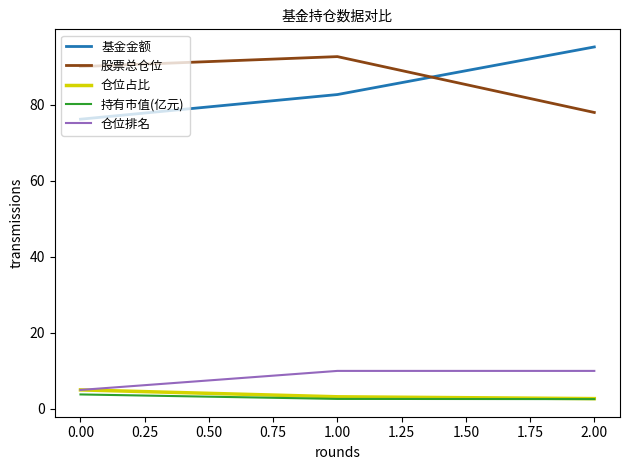

What is the sum of all 仓位占比 values?

10.9